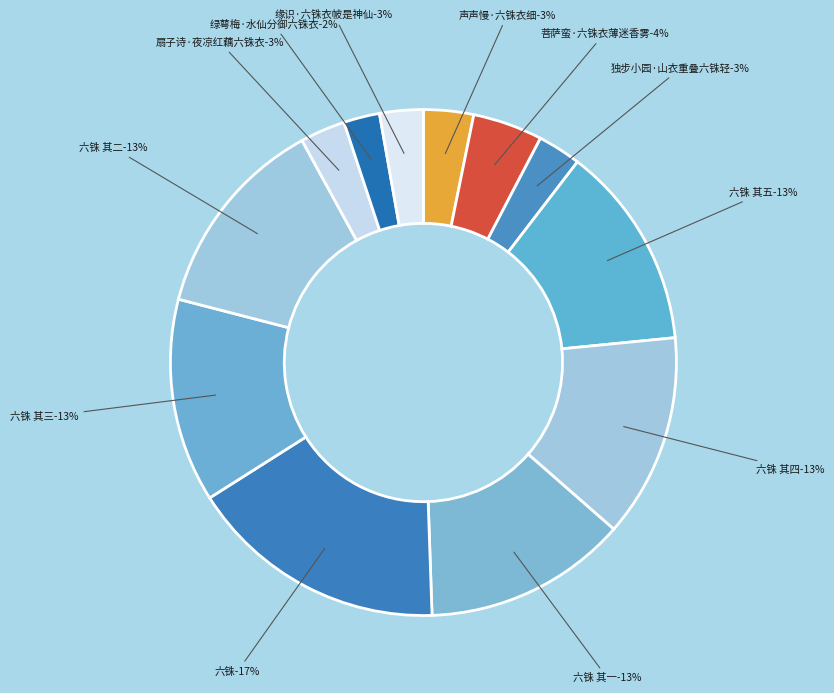

What is the largest slice in the pie chart?

六铢